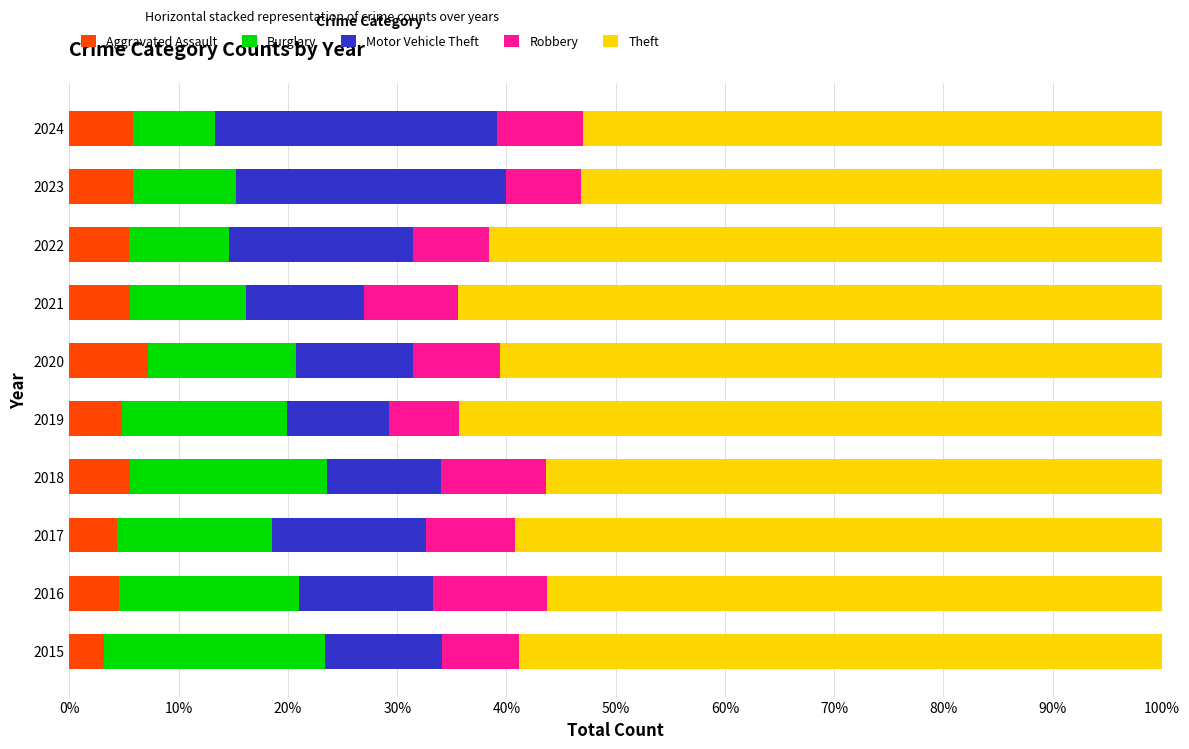

What is the average value of the Aggravated Assault series?

5.2